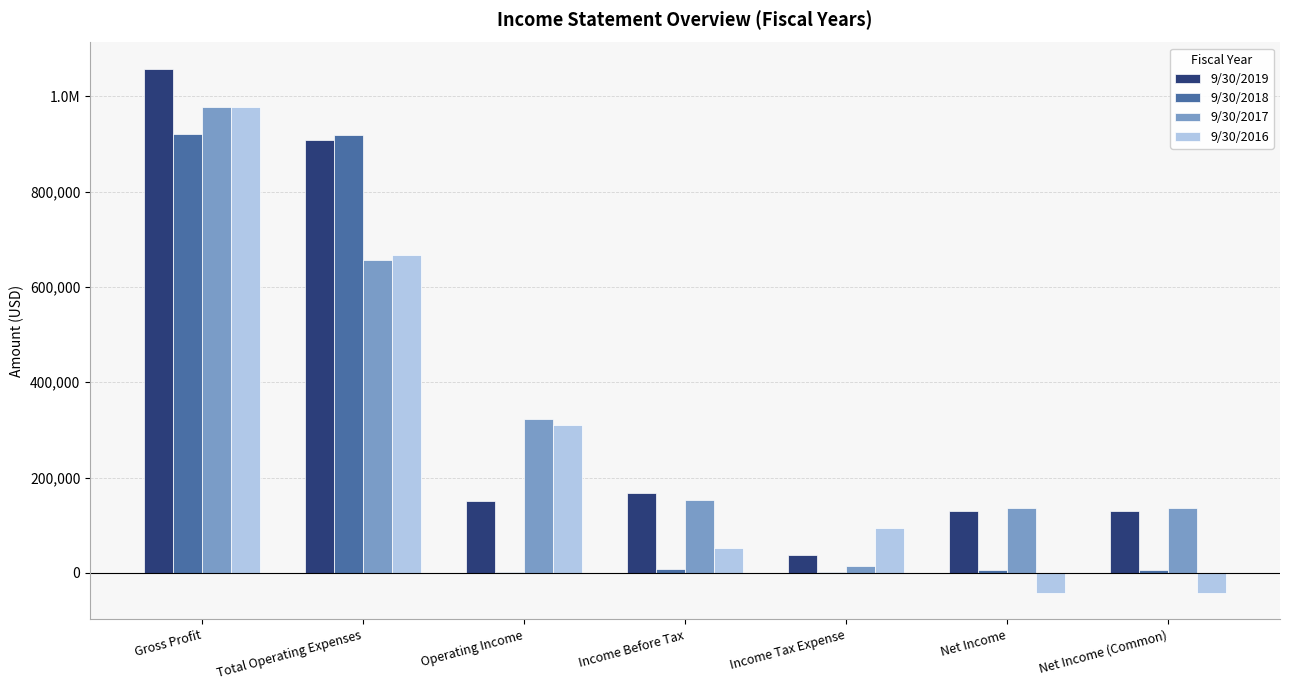

Rank the series by their average value, from highest to lowest.

9/30/2019, 9/30/2017, 9/30/2016, 9/30/2018